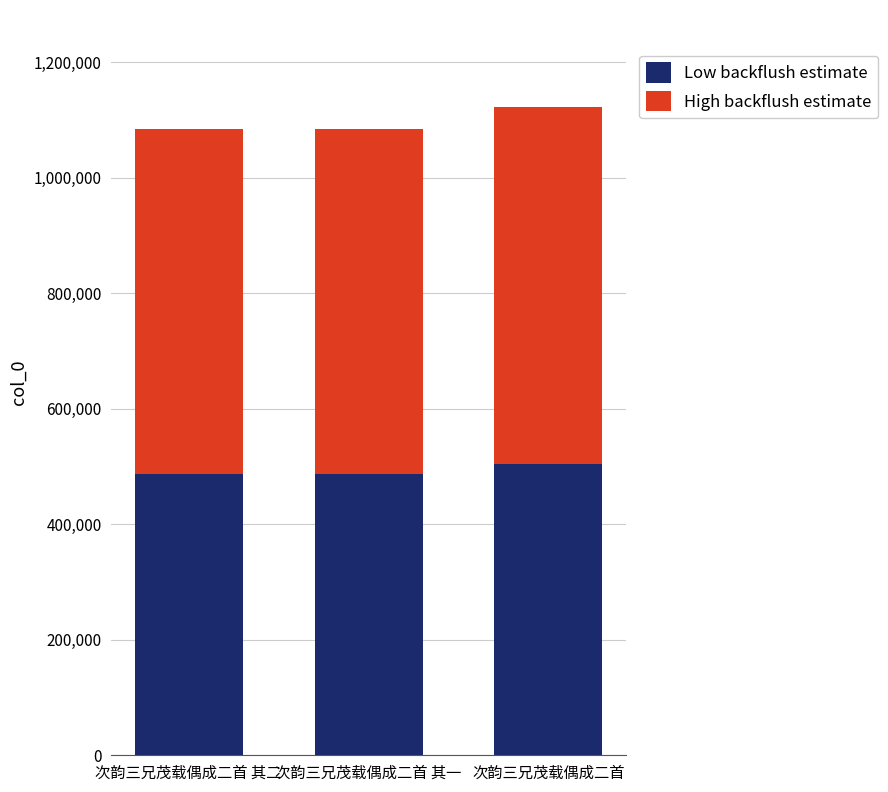

What is the sum of all Low backflush estimate values?

1480123.8